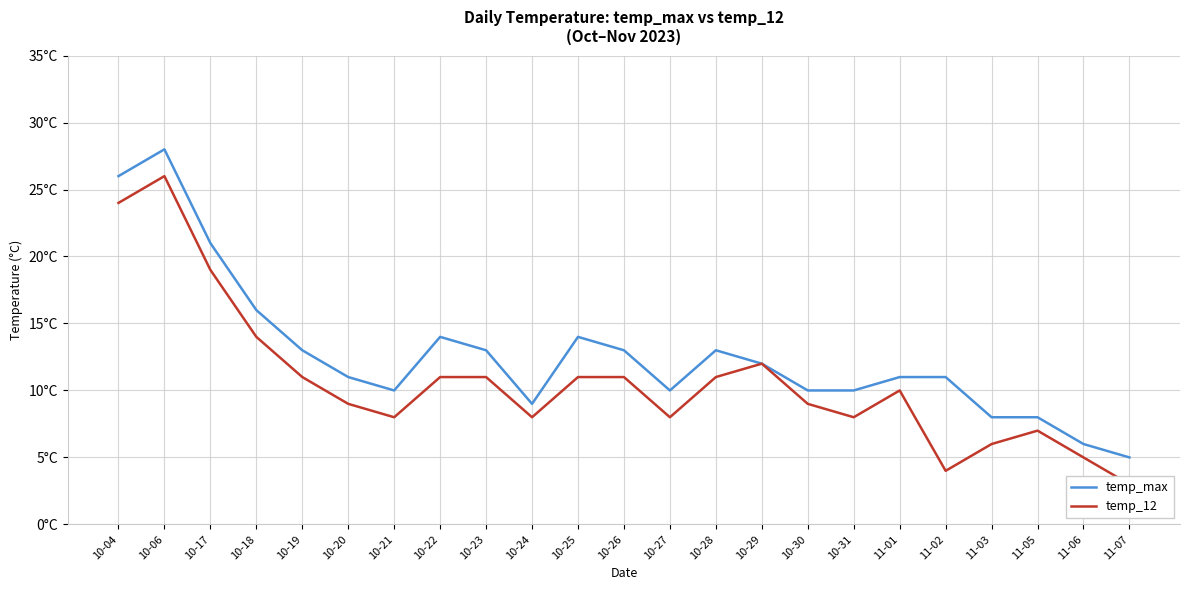

What is the sum of the temp_12 values at 10-21 and 10-19?

19